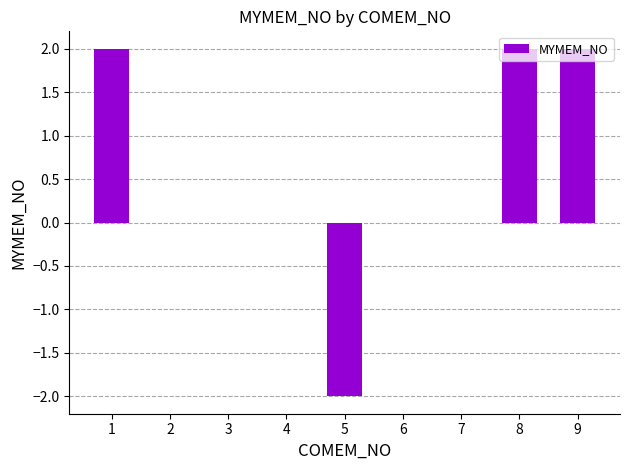

Is it true that the value at 3 is 0?

True